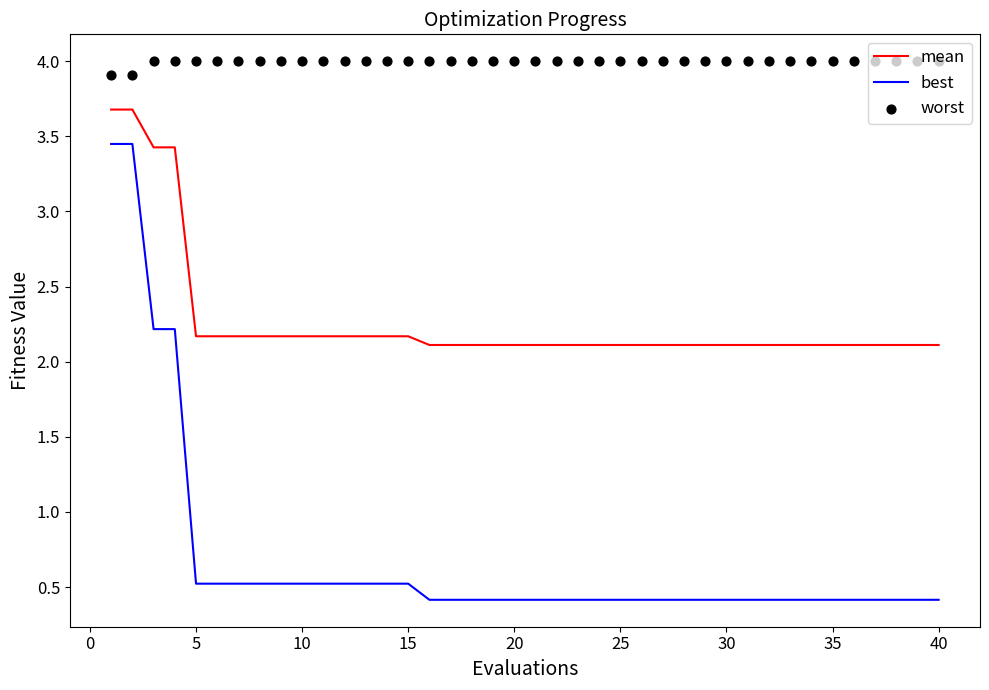

True or false: best and mean intersect in this chart.

False